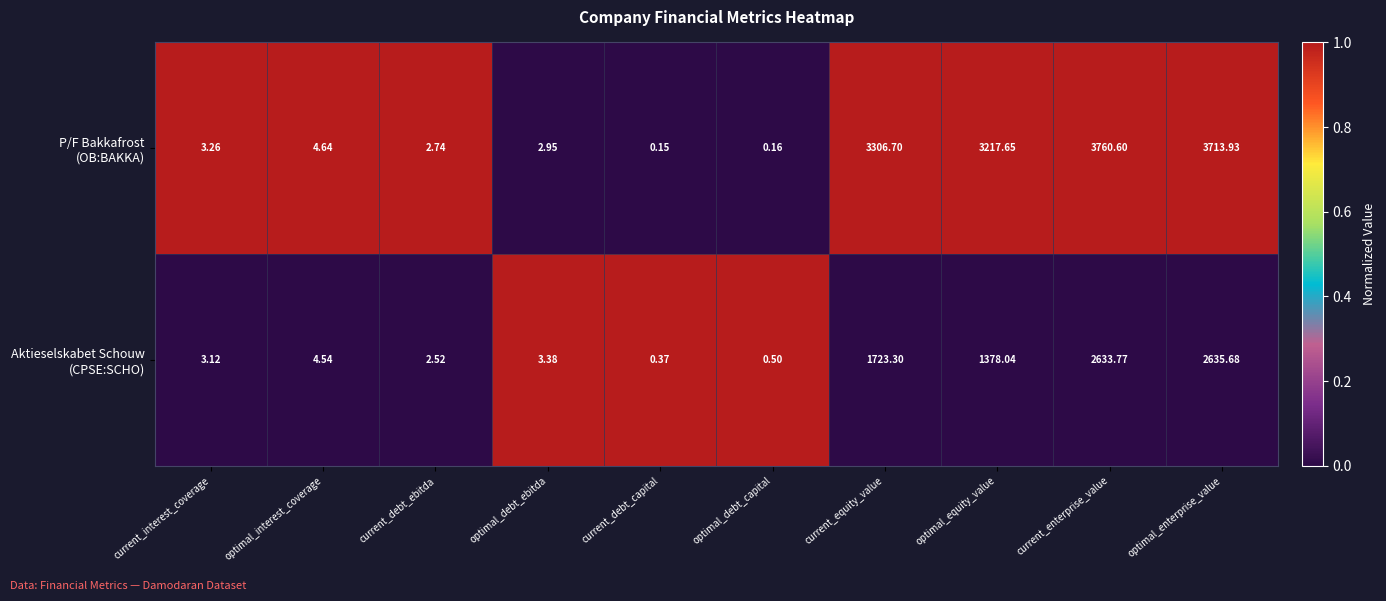

At which category is the sum across all series the highest?

current_enterprise_value